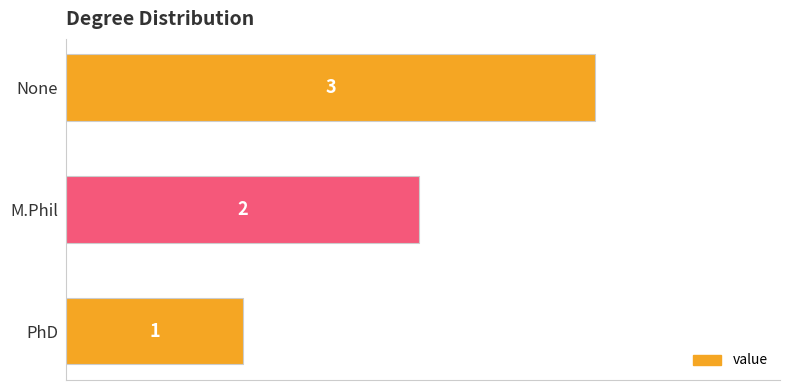

Are the bars grouped side by side (vs. stacked)?

No